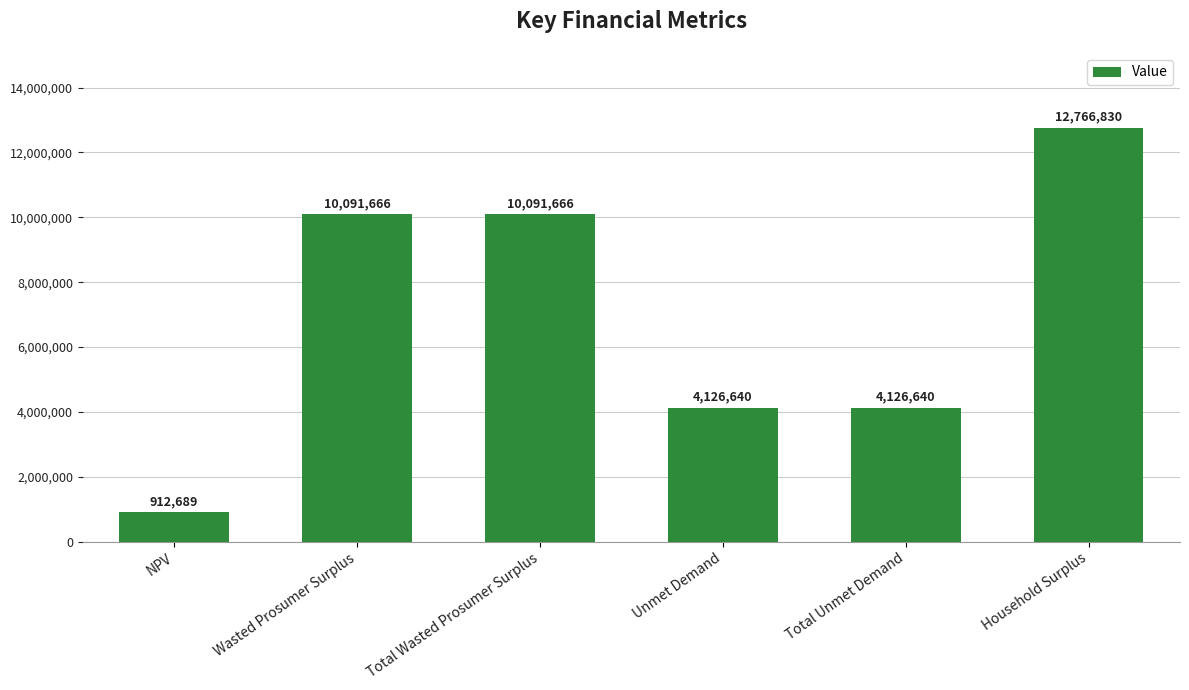

Is it true that the value at Unmet Demand is 4126640.0?

True